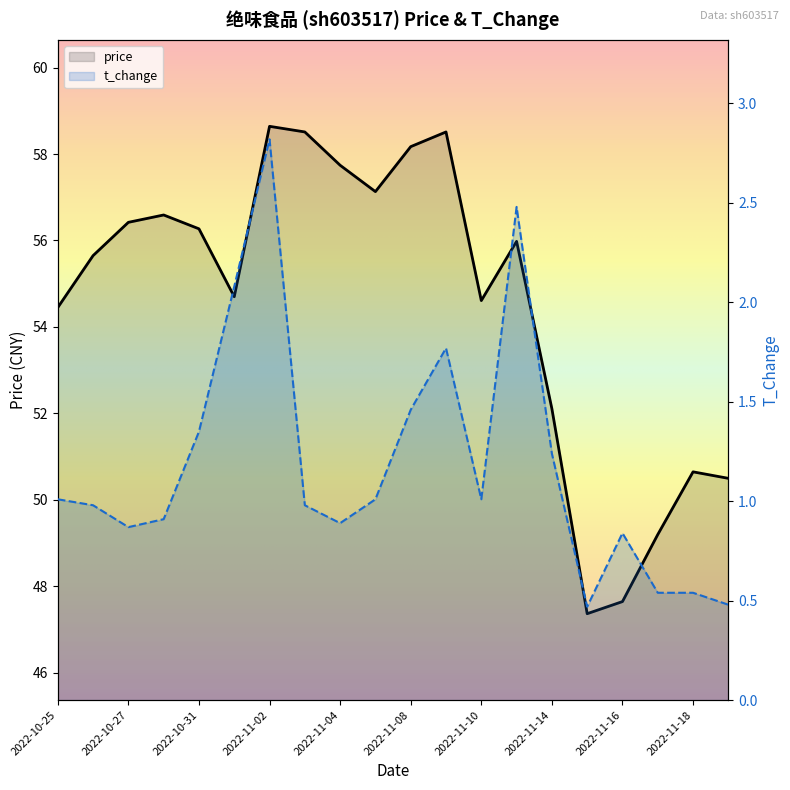

What is the sum of all price values?

1090.8